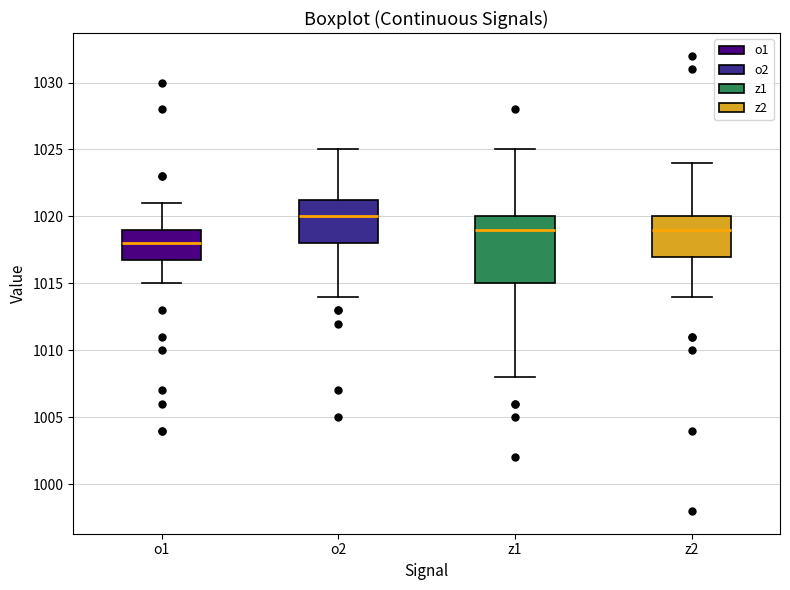

Reading left to right, transcribe this box plot: for each box, give where its median line is, the range the box spans, and where its two whiskers end, as read against the y-axis. The values are not printed on the chart, so give them approximately, as read against the axis.

o1: median 1018.0, box 1017.0 to 1019.0, whiskers 1015.0 to 1021.0
o2: median 1020.0, box 1018.0 to 1021.5, whiskers 1014.0 to 1025.0
z1: median 1019.0, box 1015.0 to 1020.0, whiskers 1008.0 to 1025.0
z2: median 1019.0, box 1017.0 to 1020.0, whiskers 1014.0 to 1024.0